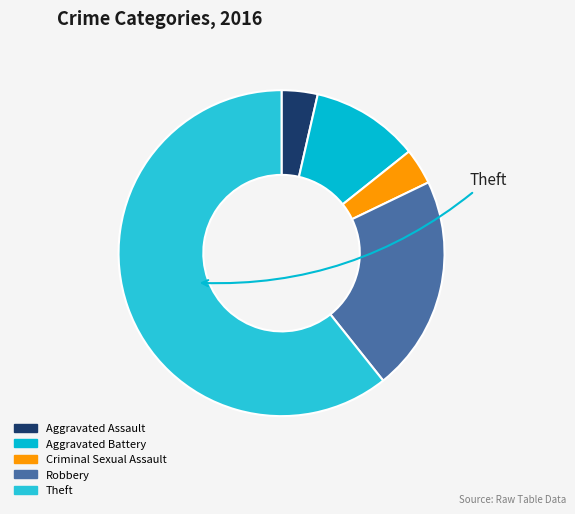

Rank the categories by value from lowest to highest.

Aggravated Assault, Criminal Sexual Assault, Aggravated Battery, Robbery, Theft